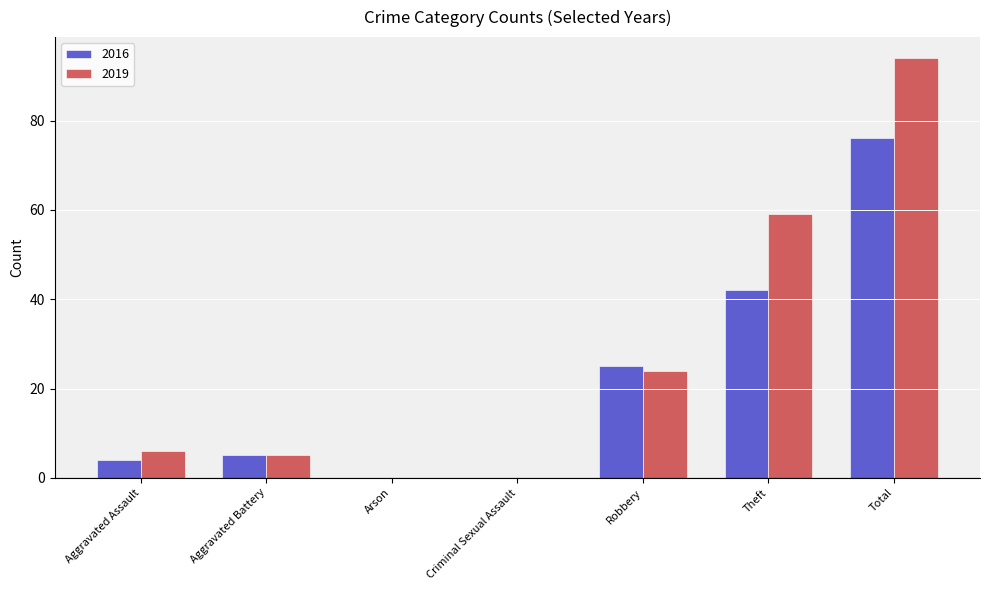

Is it true that 2016 equals 0 at Criminal Sexual Assault?

True